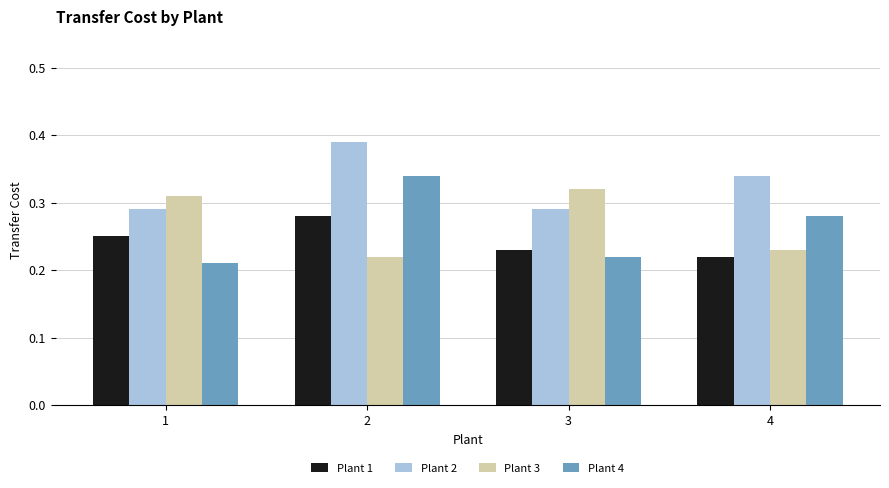

List the series in order of their peak value, lowest first.

Plant 1, Plant 3, Plant 4, Plant 2